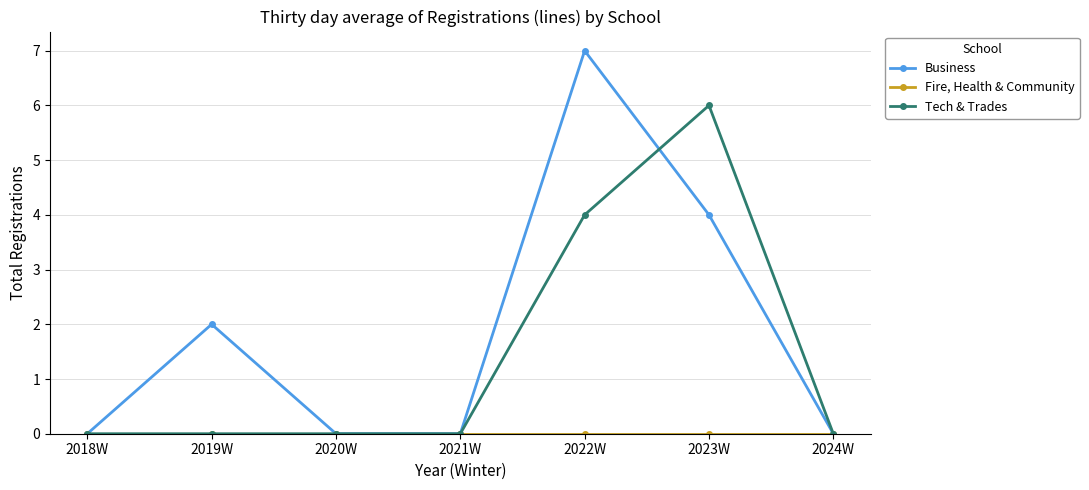

Does the chart have visible grid lines?

Yes